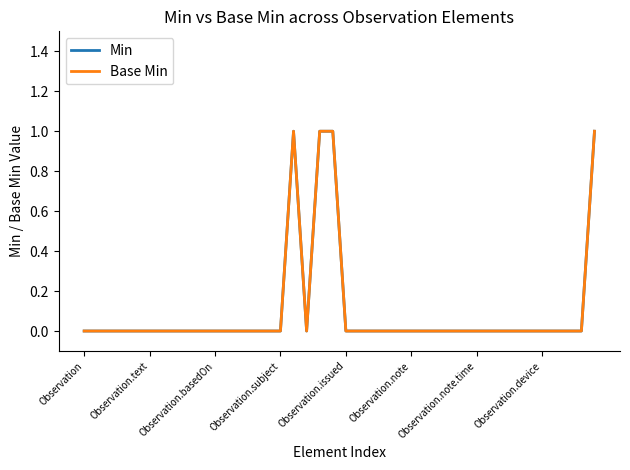

Which label corresponds to the smallest value in the chart?

Observation